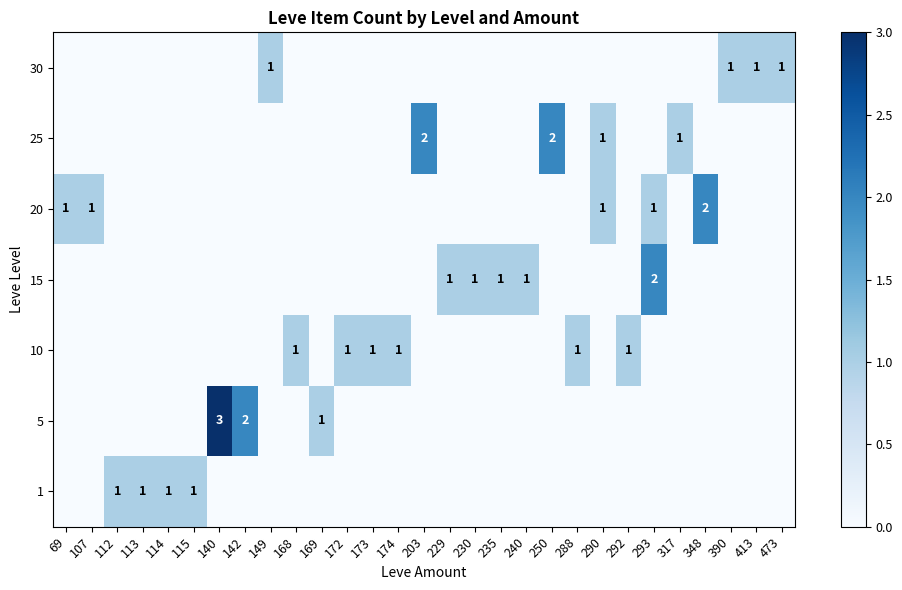

True or false: 15 has a value of 1 at 229.

True